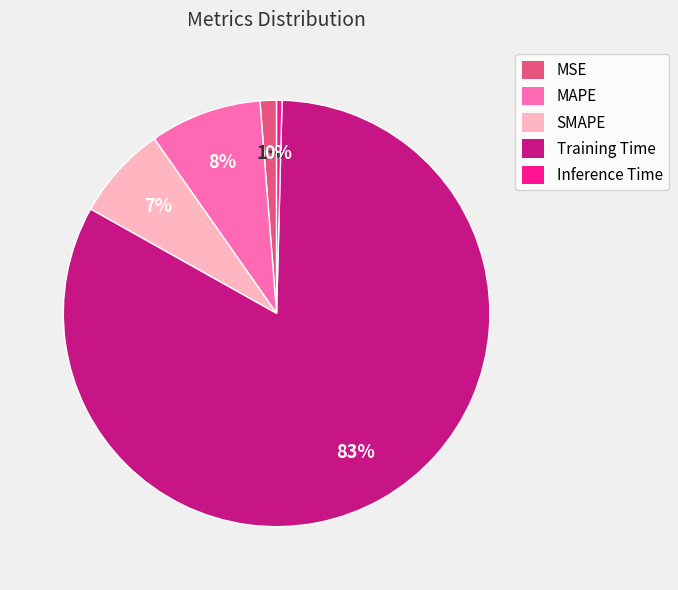

Which category has the biggest portion of the pie?

Training Time